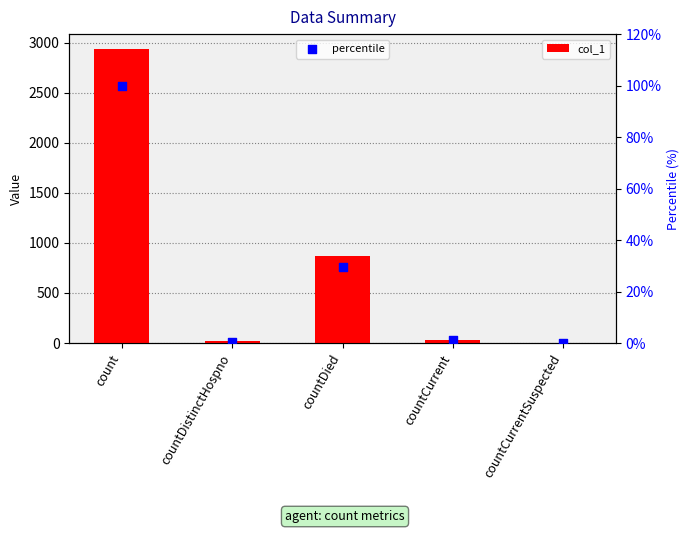

At which category is the sum across all series the highest?

count